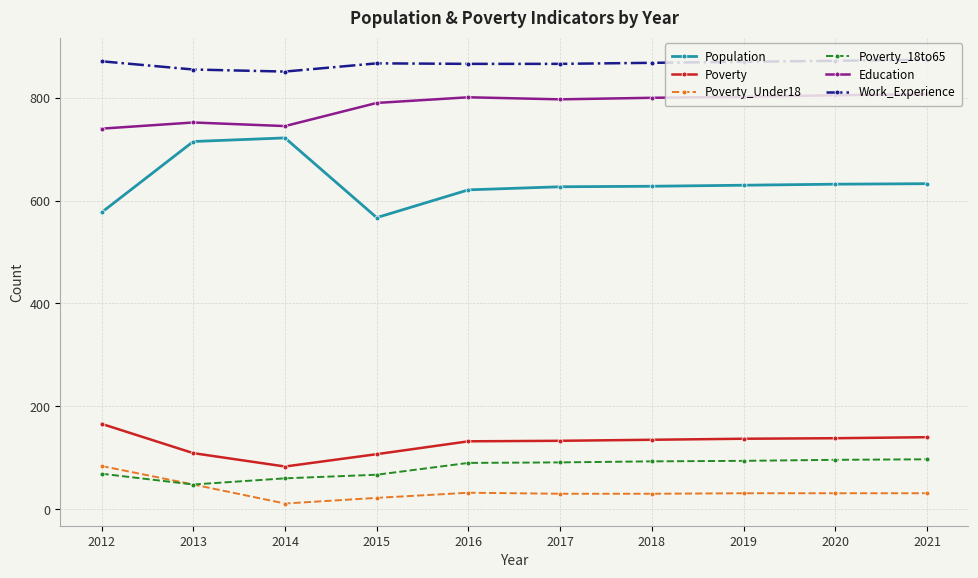

What is the difference between the Poverty values at 2012 and 2016?

34